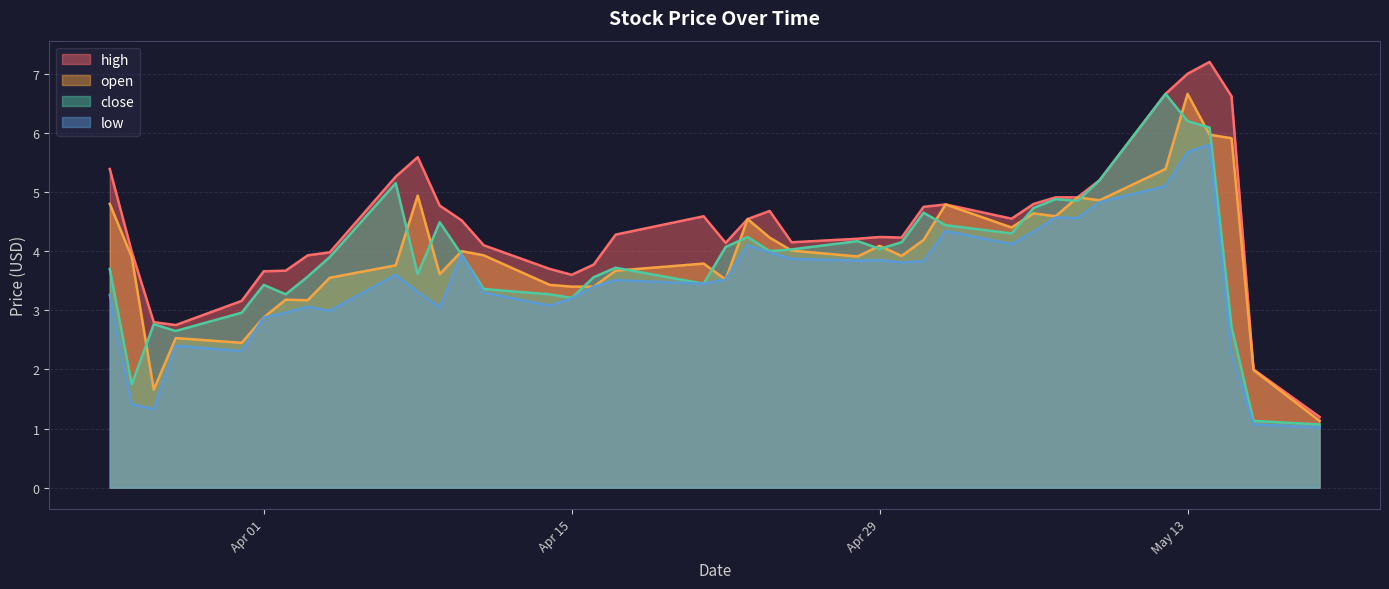

How many interior local peaks does the close series have?

10